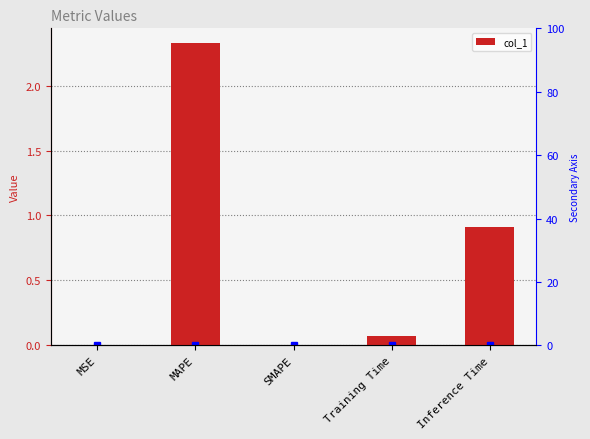

Which category has the lowest value across all series?

SMAPE